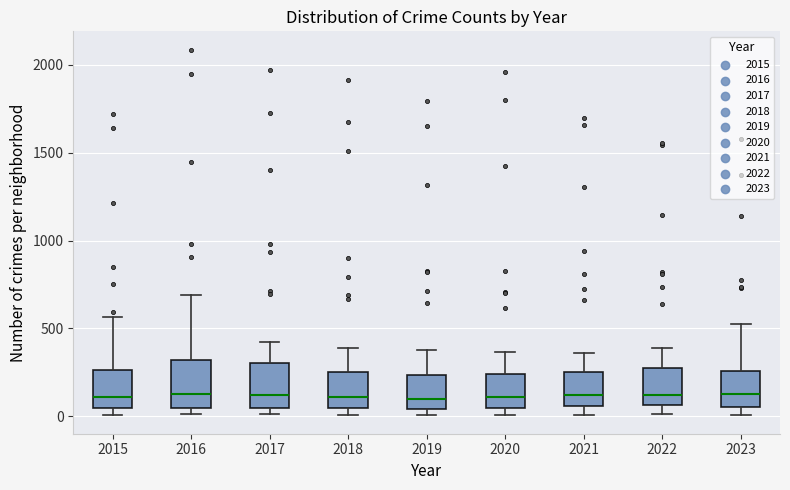

Reading left to right, read every box against the y-axis: the position of its median line, the range the box covers, and the ends of its whiskers. The values are not printed on the chart, so give them approximately, as read against the axis.

2015: median 100, box 50 to 250, whiskers 0 to 550
2016: median 150, box 50 to 300, whiskers 0 to 700
2017: median 100, box 50 to 300, whiskers 0 to 400
2018: median 100, box 50 to 250, whiskers 0 to 400
2019: median 100, box 50 to 250, whiskers 0 to 400
2020: median 100, box 50 to 250, whiskers 0 to 350
2021: median 100, box 50 to 250, whiskers 0 to 350
2022: median 100, box 50 to 250, whiskers 0 to 400
2023: median 150, box 50 to 250, whiskers 0 to 500